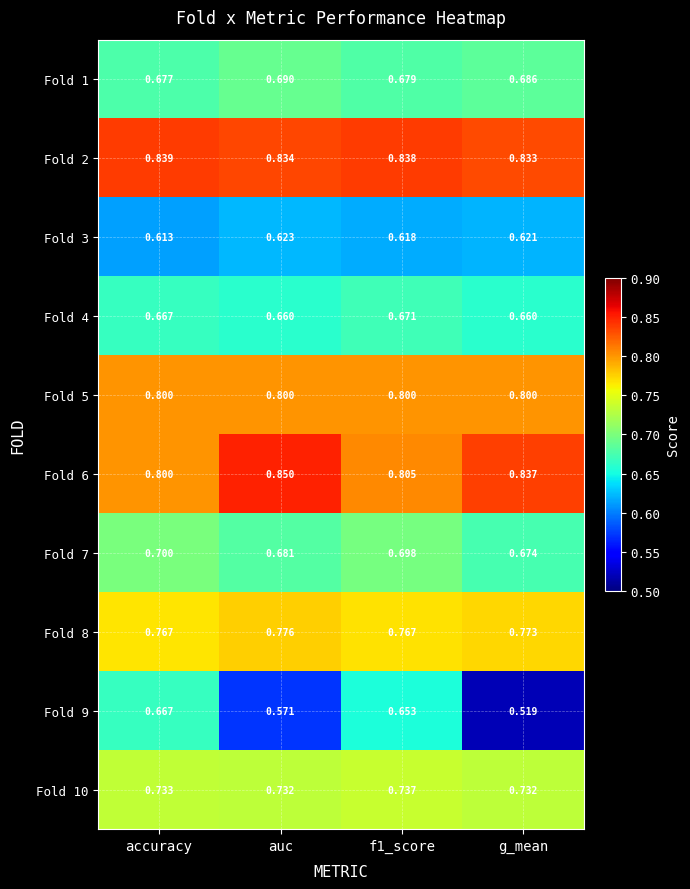

Is the value of Fold 1 at auc greater than the value of Fold 5 at g_mean?

No